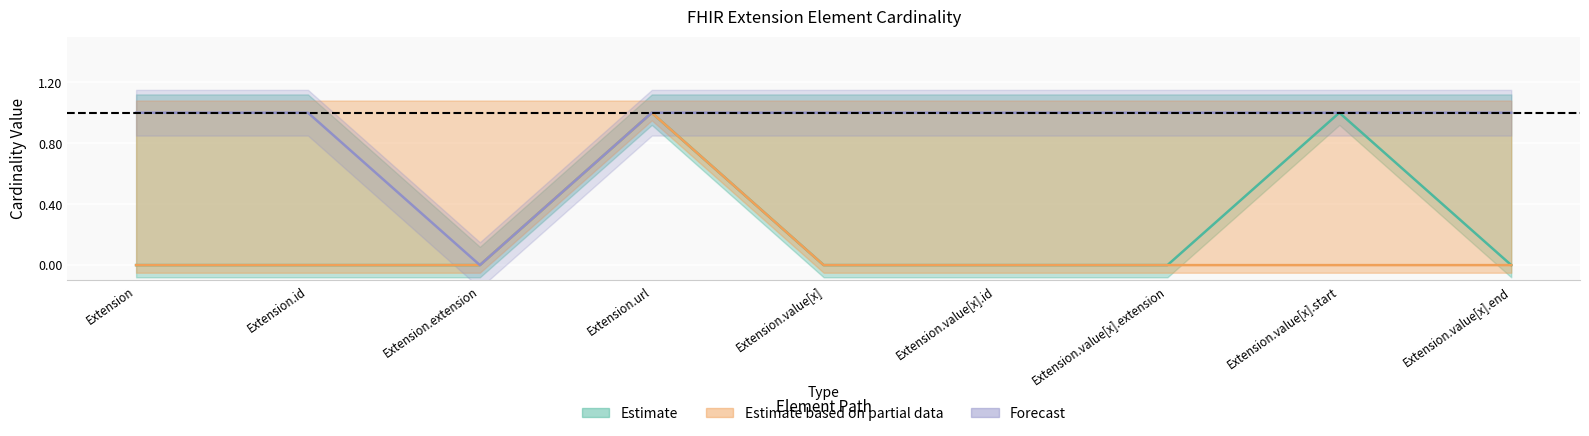

Between Extension.value[x] and Extension.value[x].end, which is larger?

Extension.value[x]